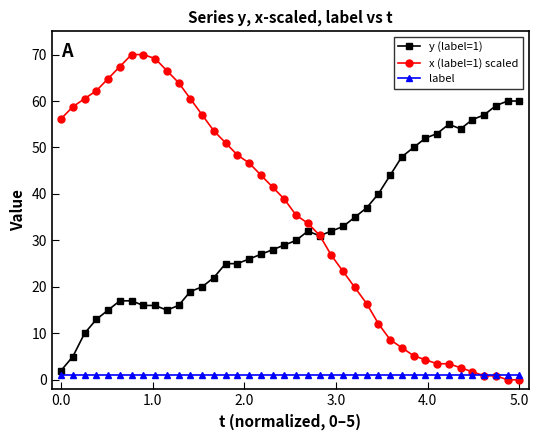

List the series in order of their peak value, highest first.

x (label=1) scaled, y (label=1), label